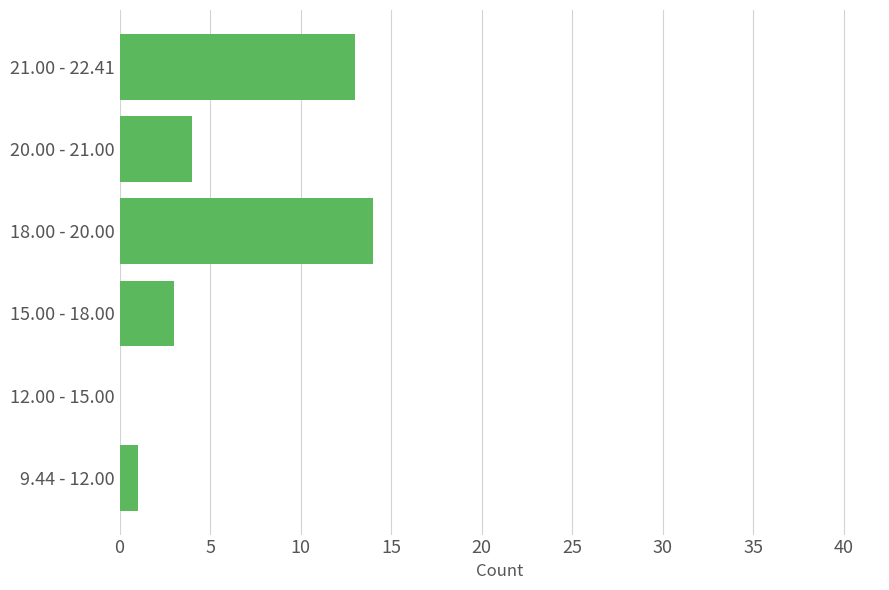

The chart shows a value of 1 at 9.44 - 12.00. True or false?

True